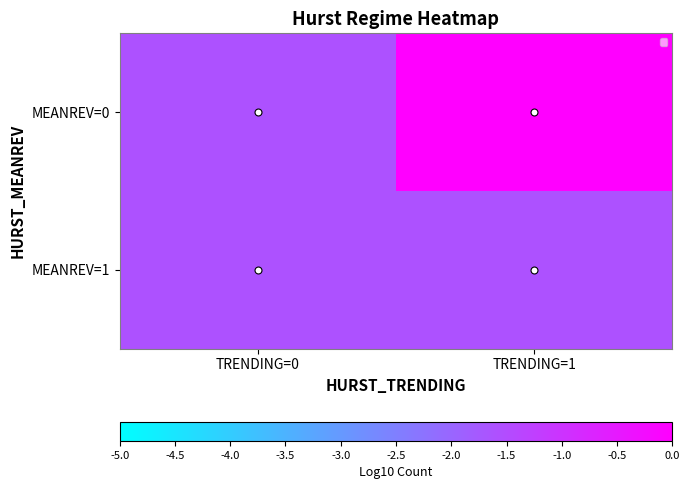

True or false: MEANREV=0 has a value of 0.6 at TRENDING=1.

False